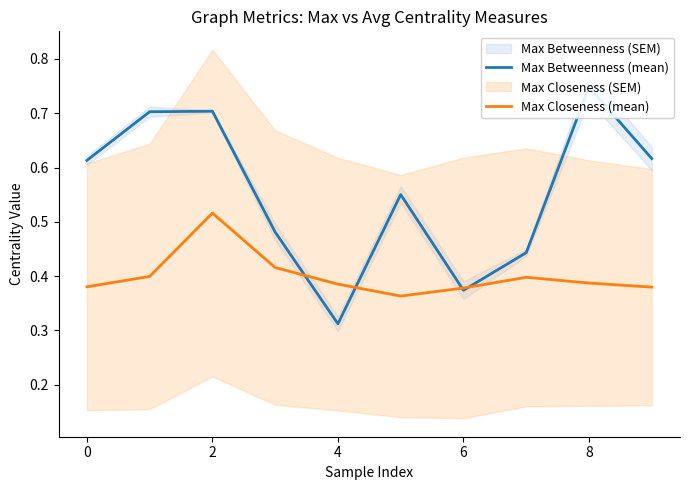

How many interior local peaks does the Max Betweenness (mean) series have?

3